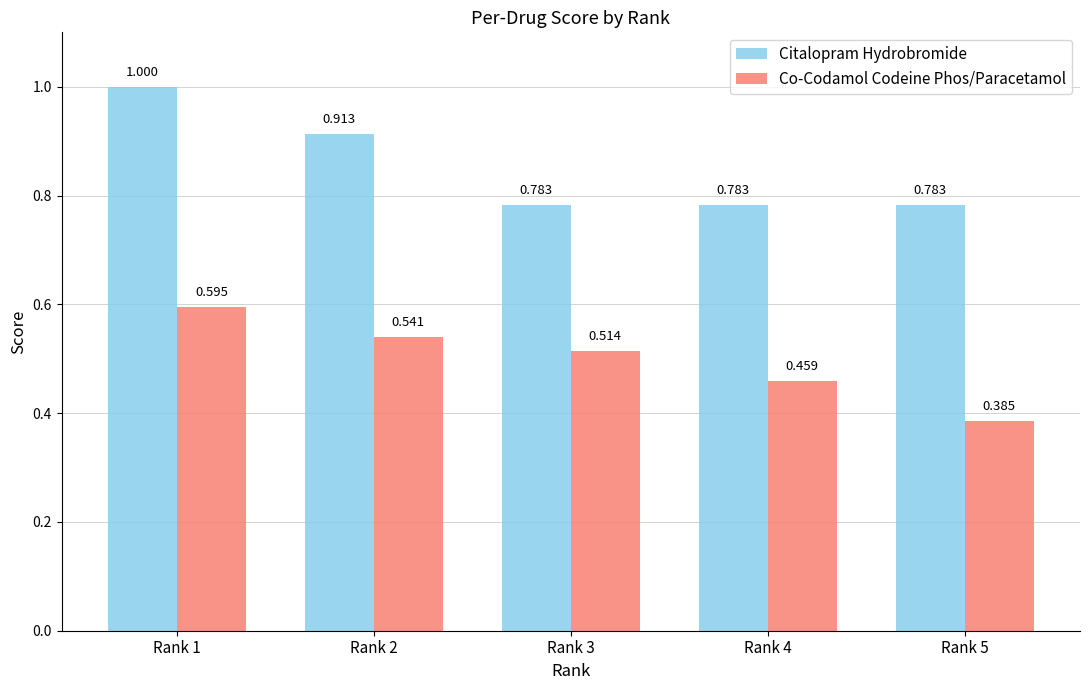

Which series has the largest range (max minus min)?

Citalopram Hydrobromide